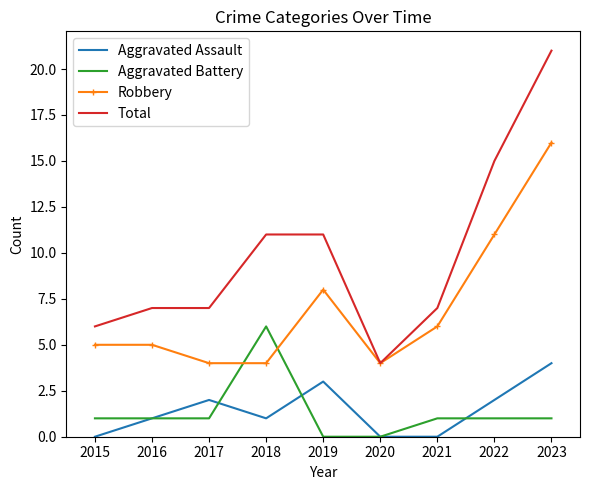

True or false: Aggravated Assault and Total cross at least once.

False